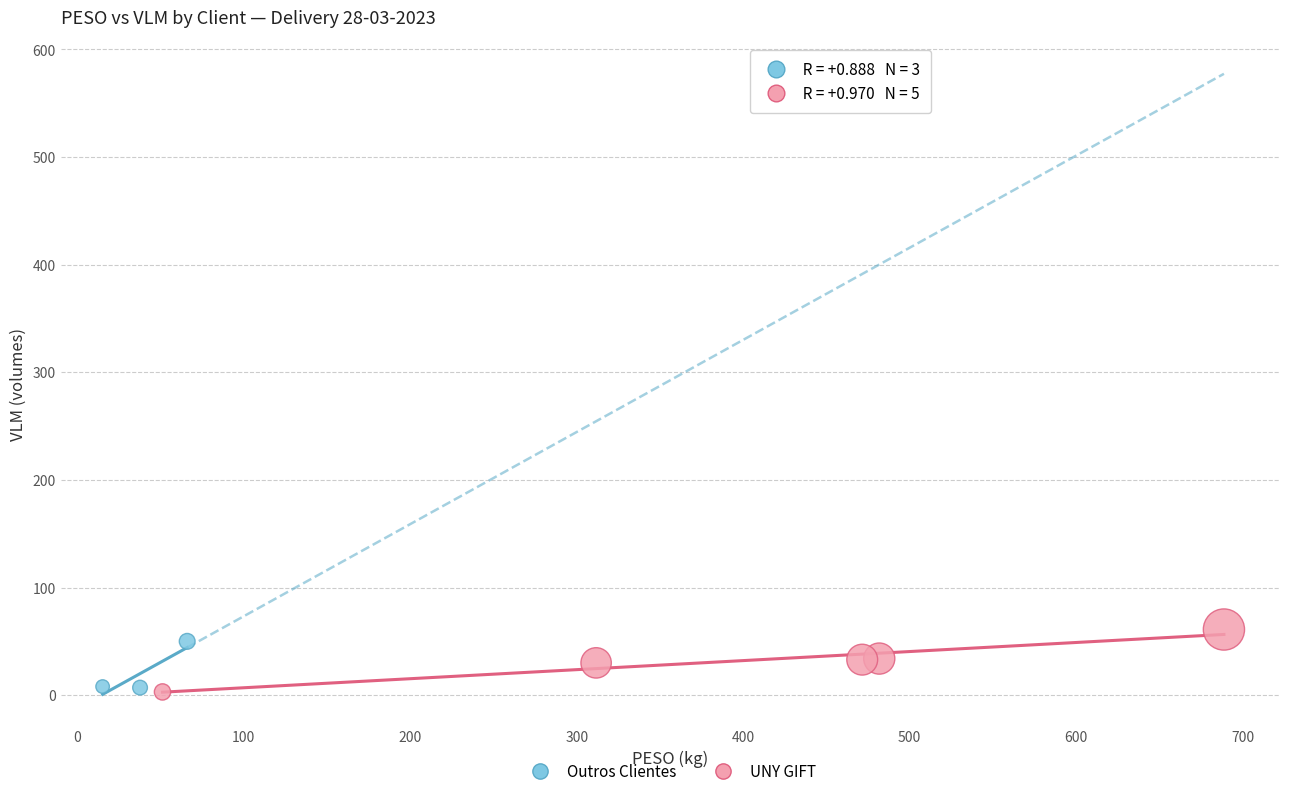

Which series contains the highest Y value?

UNY GIFT